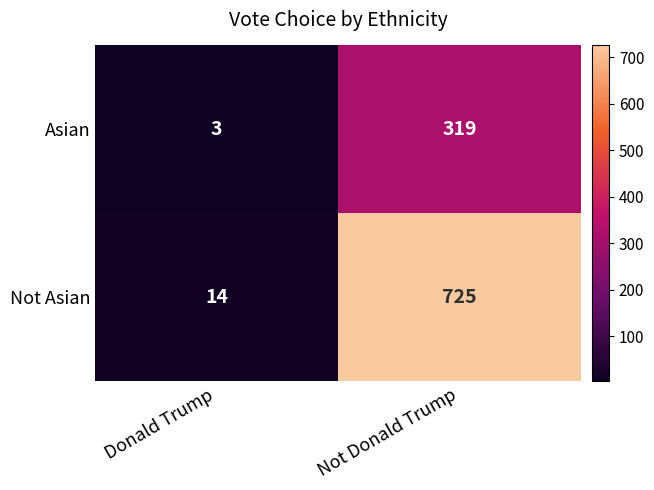

What is the difference between the highest and lowest values at Not Donald Trump?

406